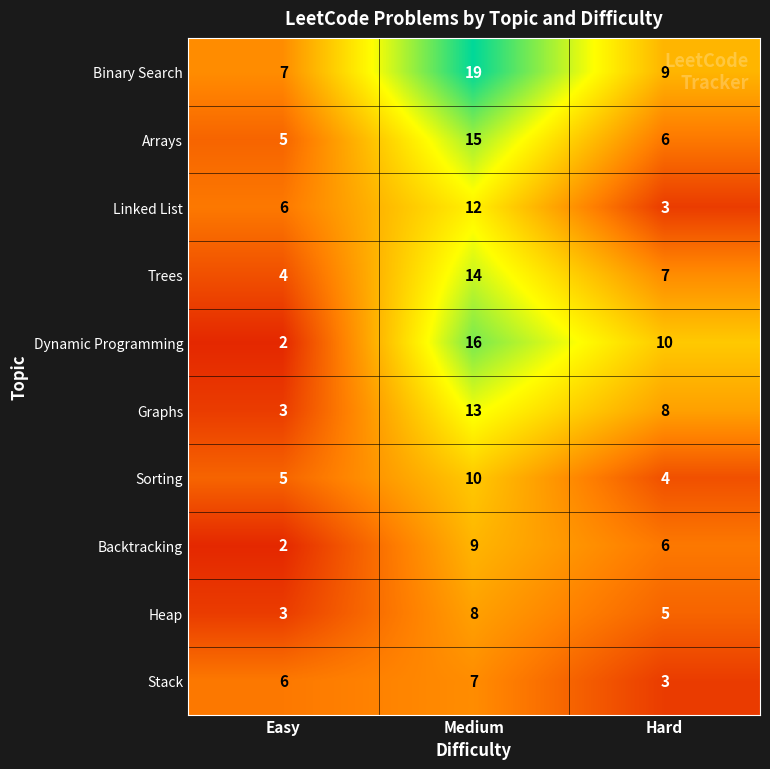

At Medium, list the series in order from largest to smallest.

Binary Search, Dynamic Programming, Arrays, Trees, Graphs, Linked List, Sorting, Backtracking, Heap, Stack